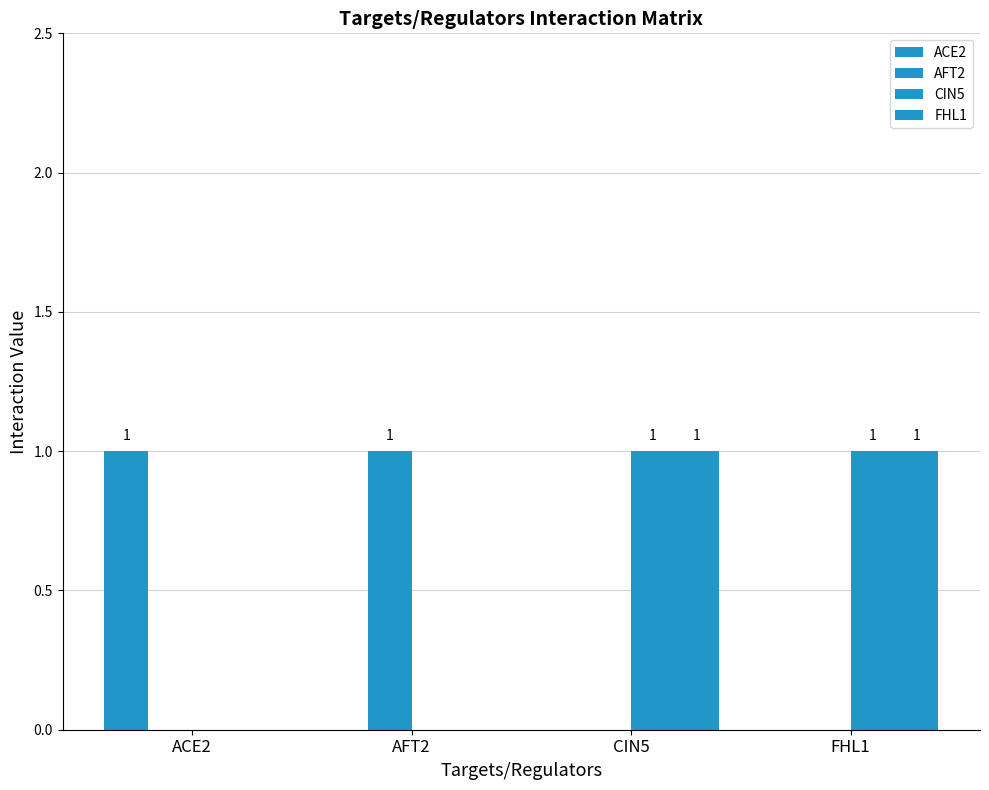

Is the value of ACE2 at ACE2 greater than the value of CIN5 at AFT2?

Yes